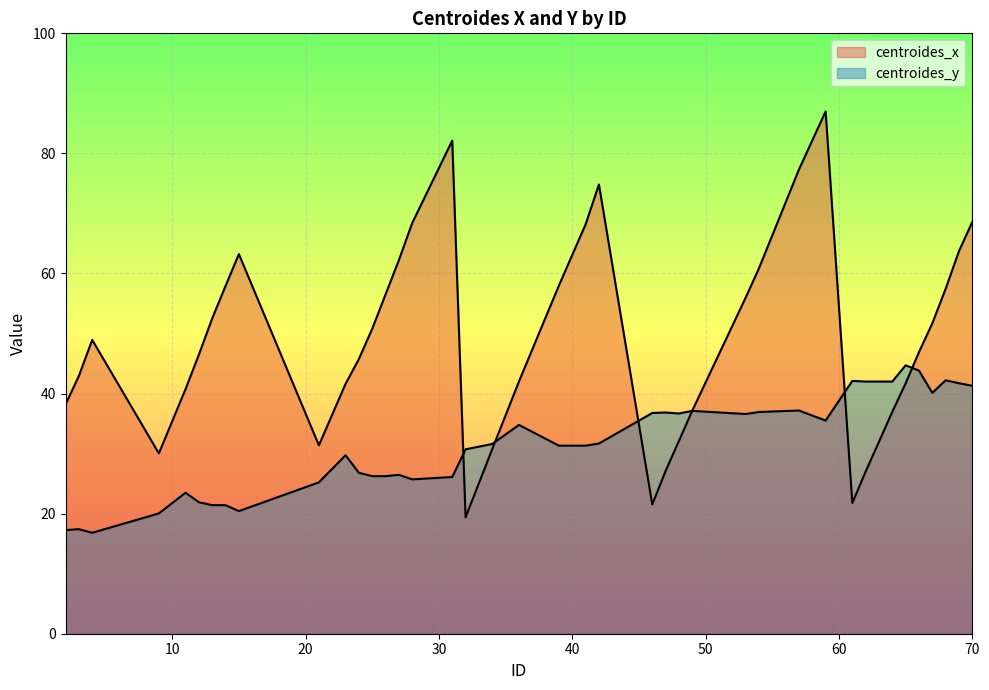

What is the sum of the centroides_y values at 47 and 4?

53.7